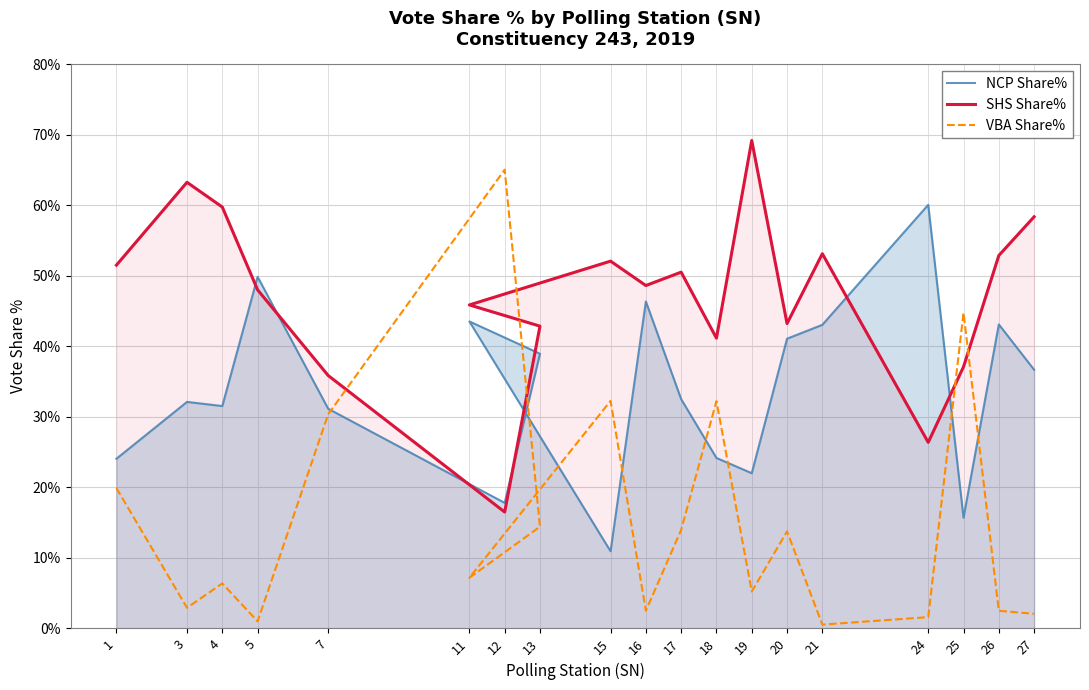

At which label does SHS Share% reach its peak?

19